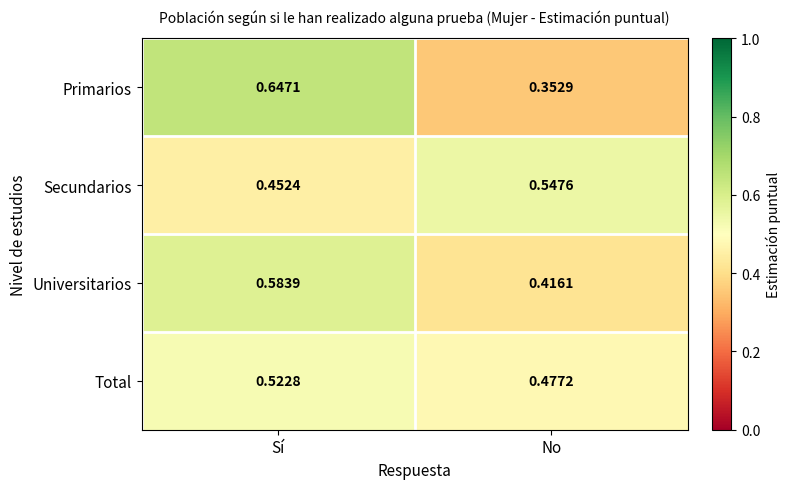

Between Sí and No, which series saw the biggest shift?

Primarios